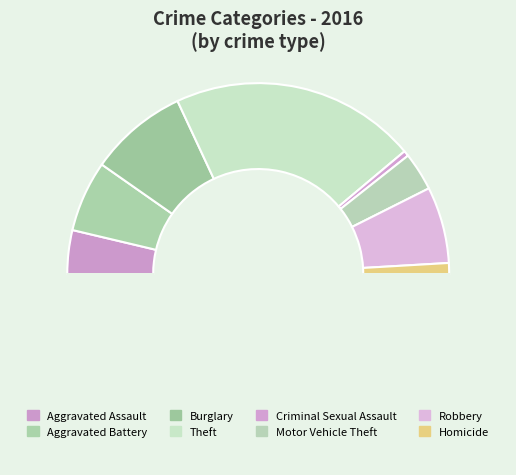

Is there any slice that represents more than half of the pie?

No